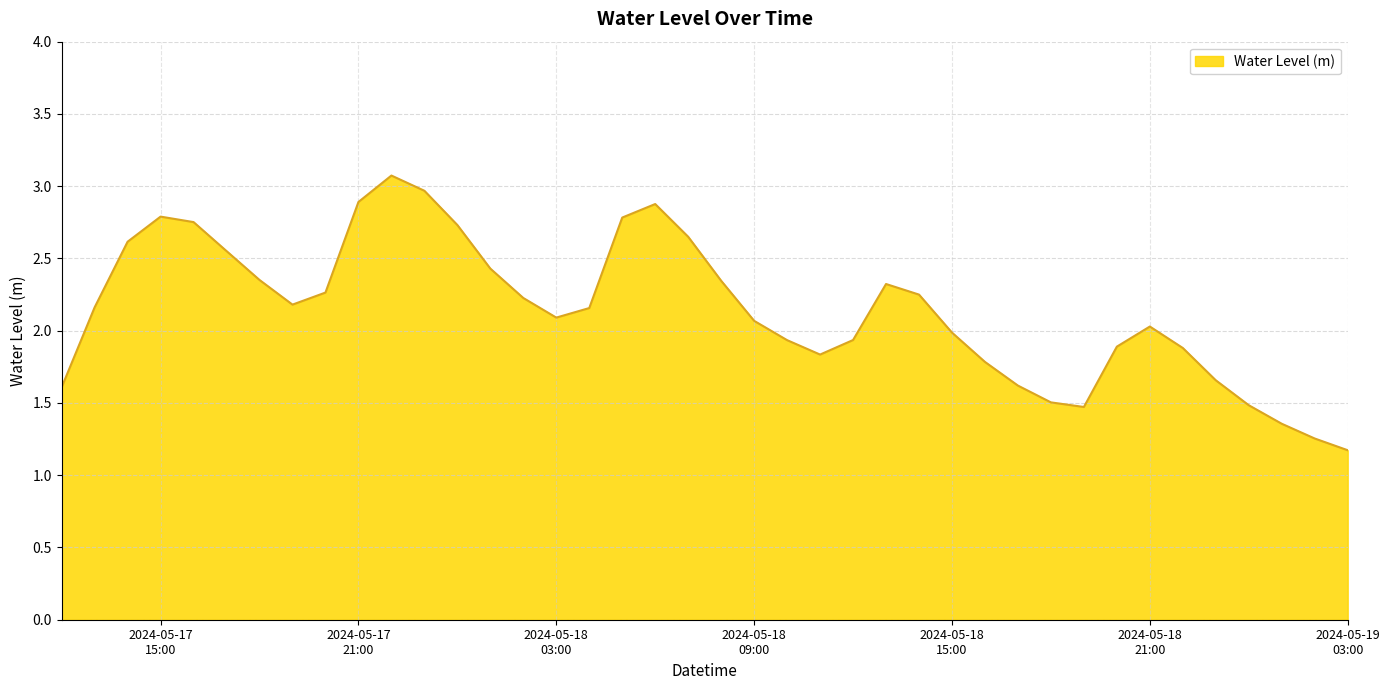

How many lines are shown in the chart?

1